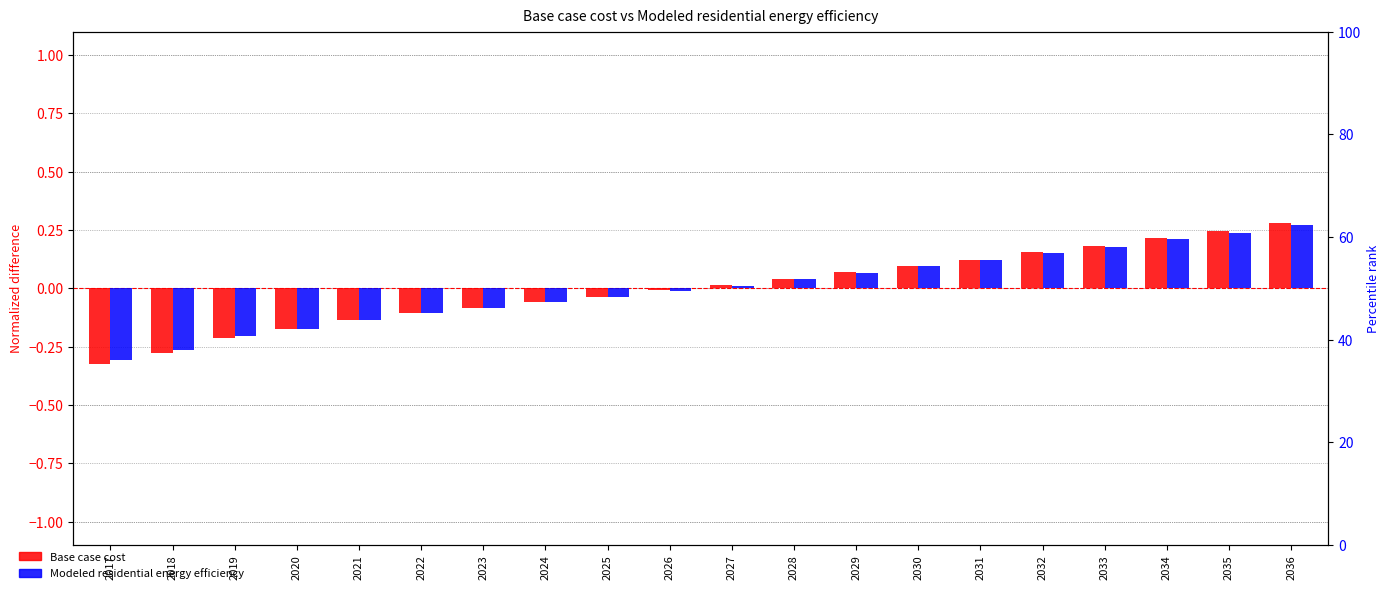

At which category is the sum across all series the highest?

2036